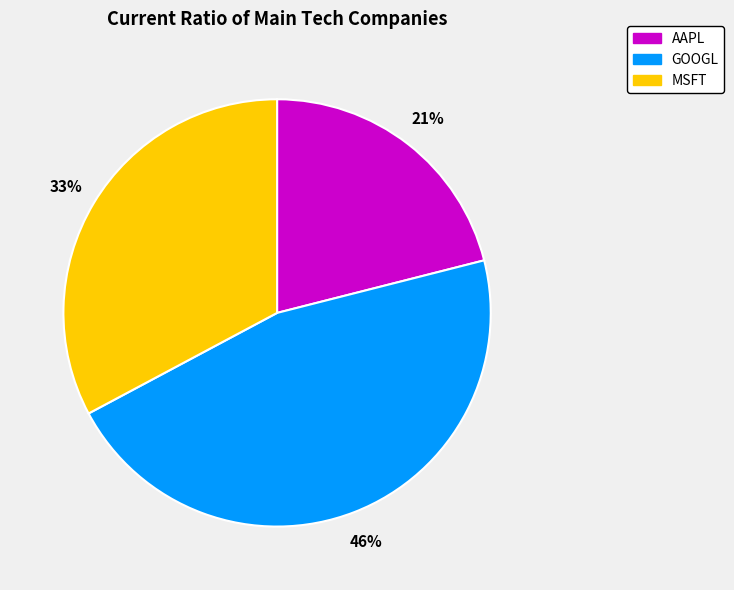

Which category has the smallest portion of the pie?

AAPL